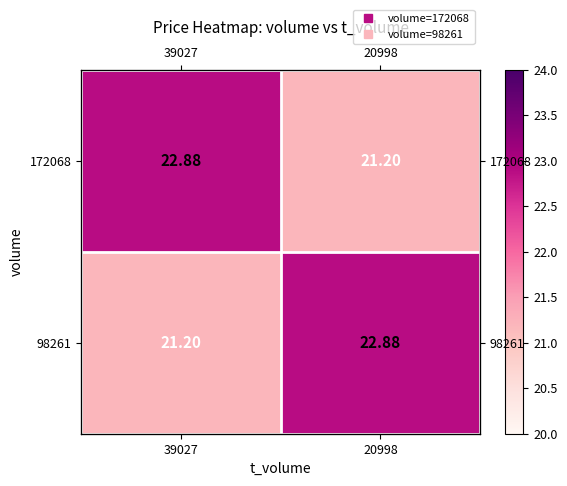

What is the minimum value shown in the chart?

21.2